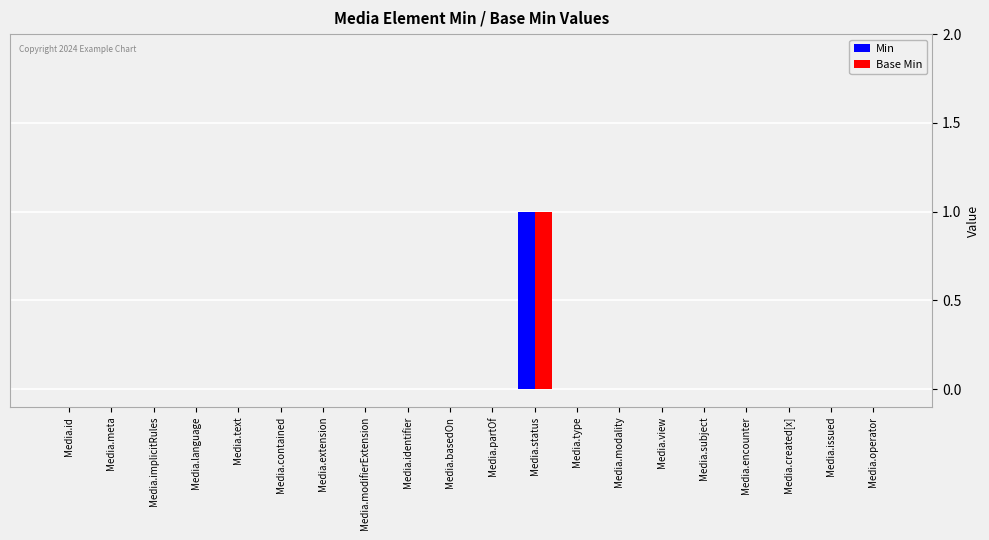

How many Base Min values are between 0 and 1?

20